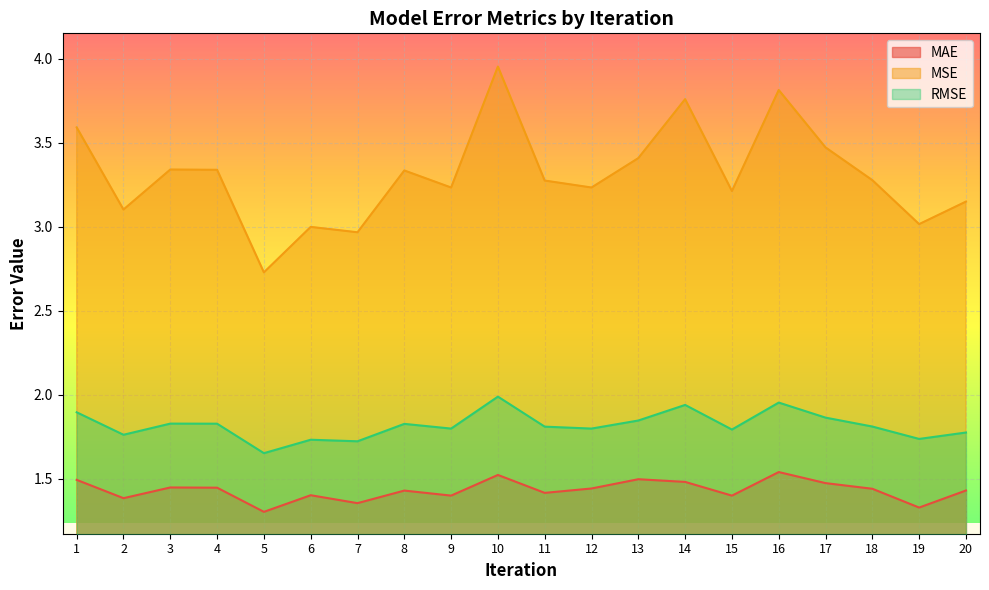

What is the greatest value displayed?

4.0